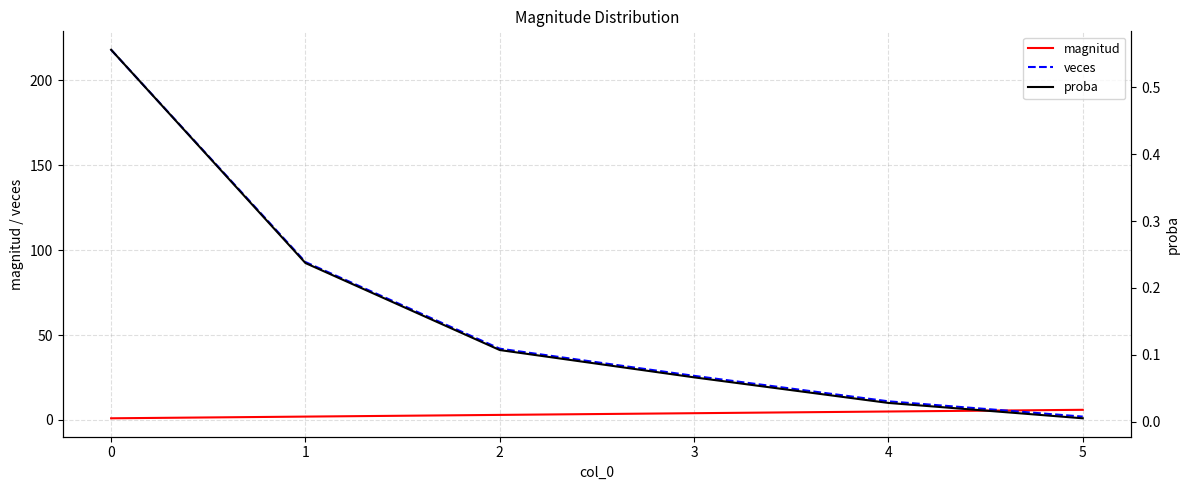

After their last crossing, which series has the higher values: veces or magnitud?

magnitud